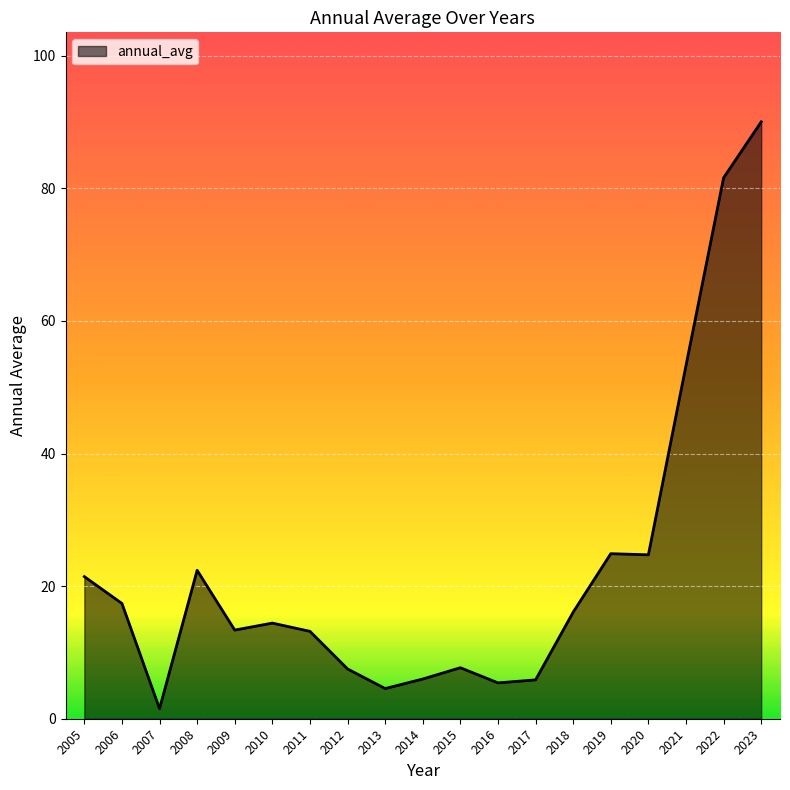

The value at 2017 is 2.3. True or false?

False